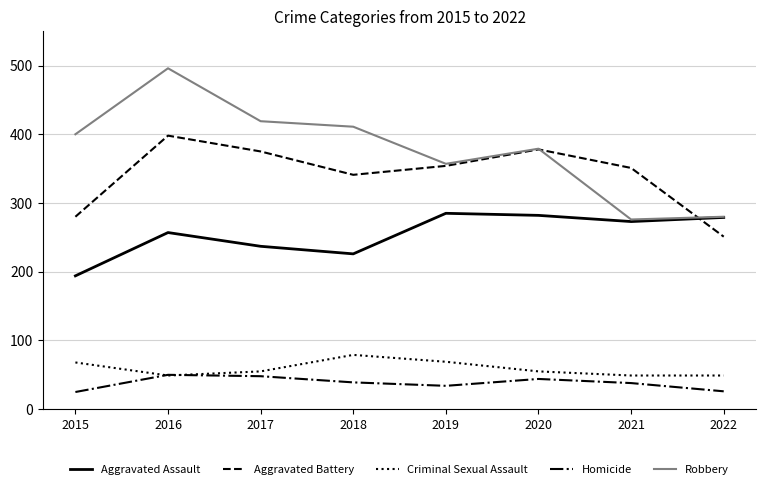

What is the lowest value of the Aggravated Assault series?

194